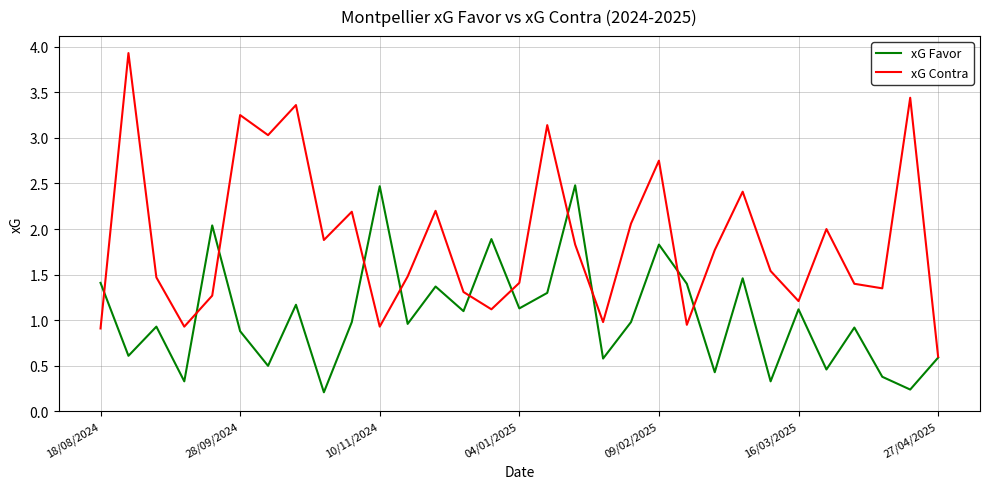

List the series in order of their peak value, highest first.

xG Contra, xG Favor